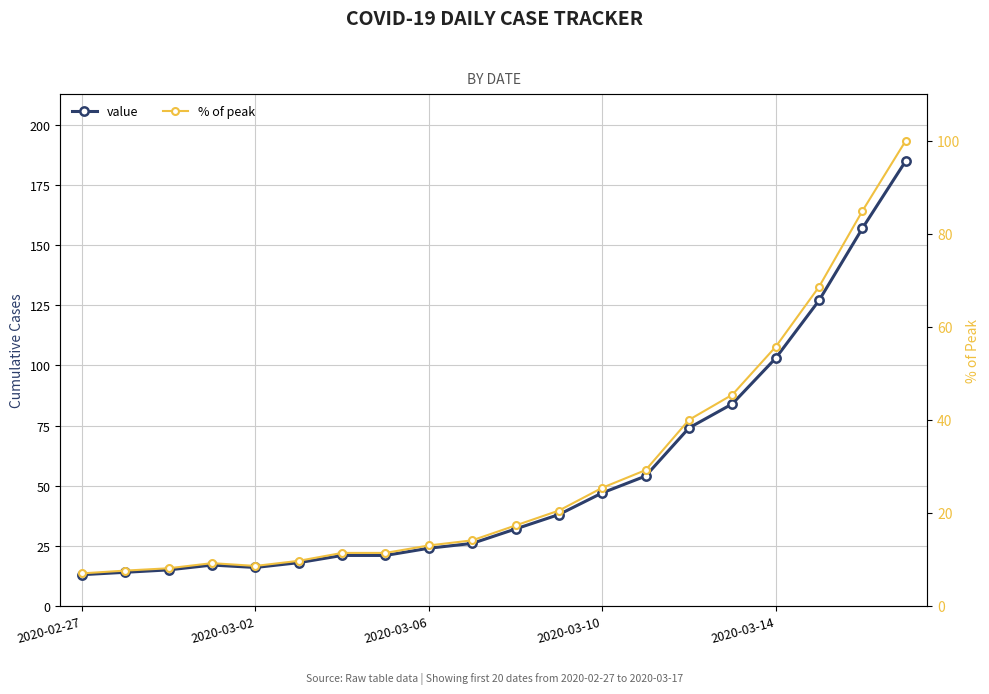

What is the label of the 20th point from the right?

2020-02-27